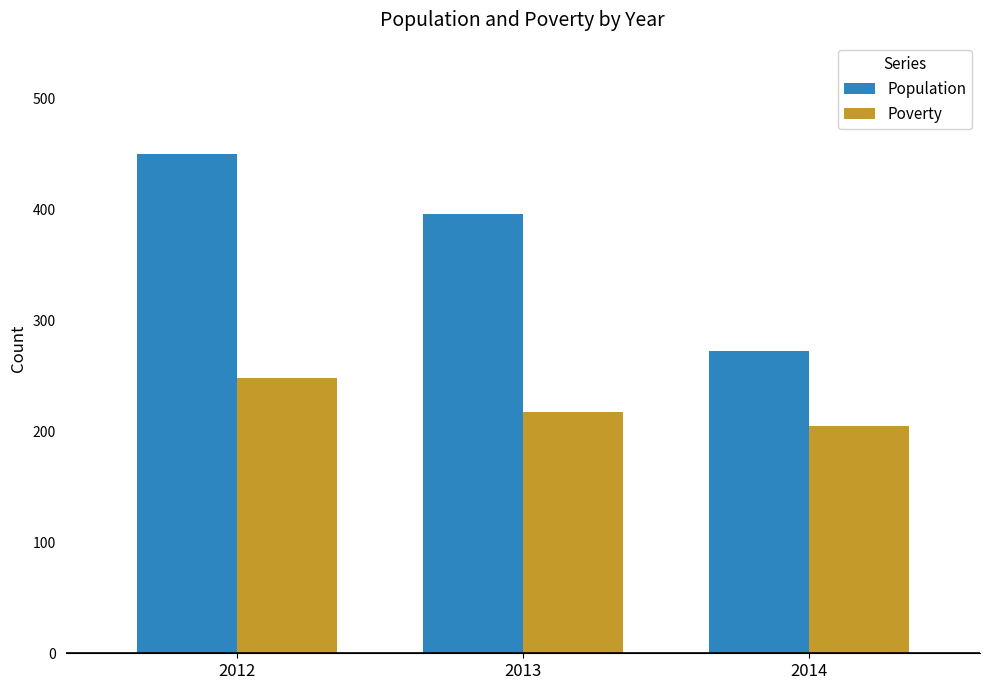

Reading right to left, what are all the values shown in this chart?

Population: 272	396	450
Poverty: 205	217	248